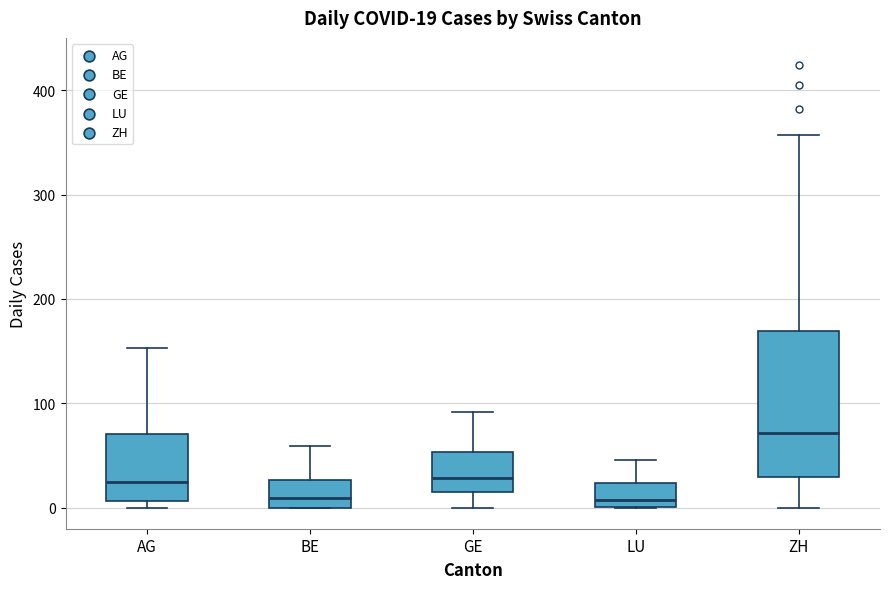

Which box has the highest median line?

ZH